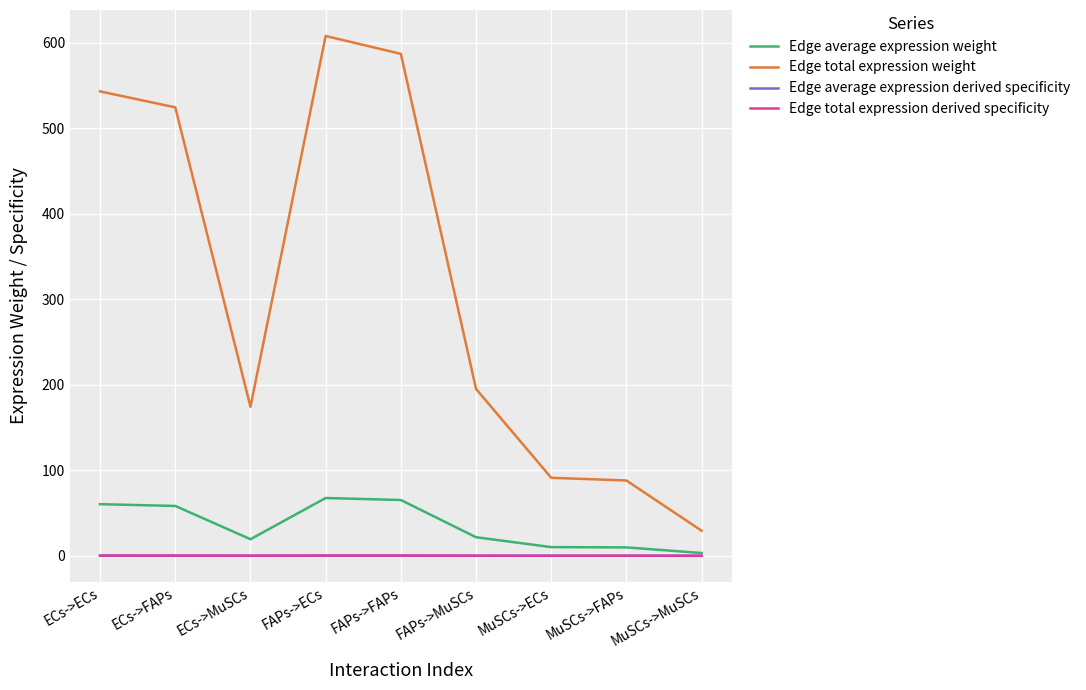

True or false: Edge total expression derived specificity and Edge total expression weight intersect in this chart.

False